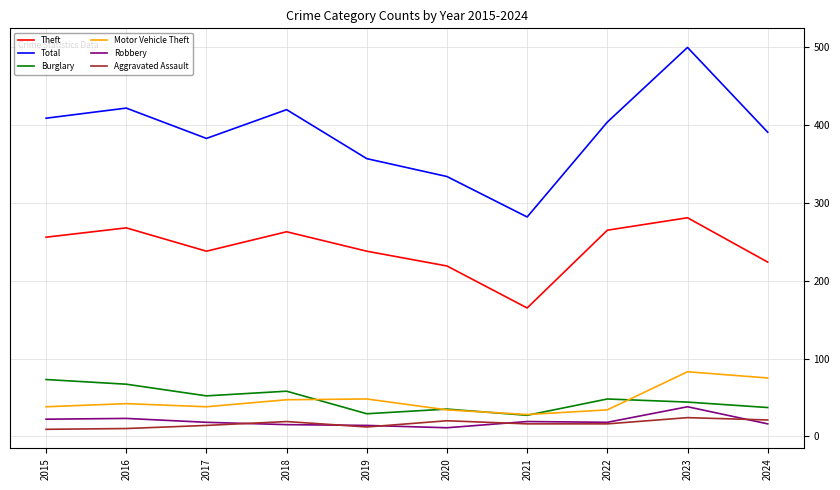

Is this an area chart (filled region under the line)?

No